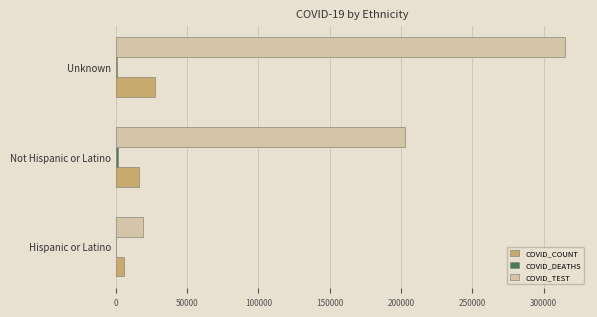

Which series changed the most between Hispanic or Latino and Not Hispanic or Latino?

COVID_TEST